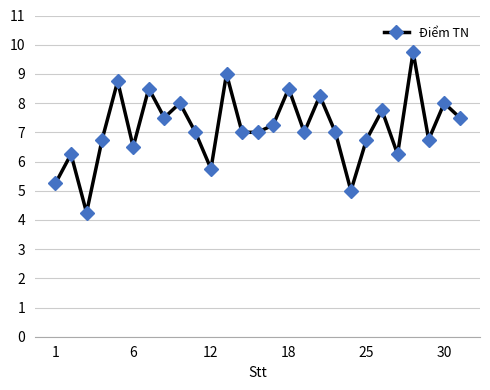

What is the maximum value shown in the chart?

9.8